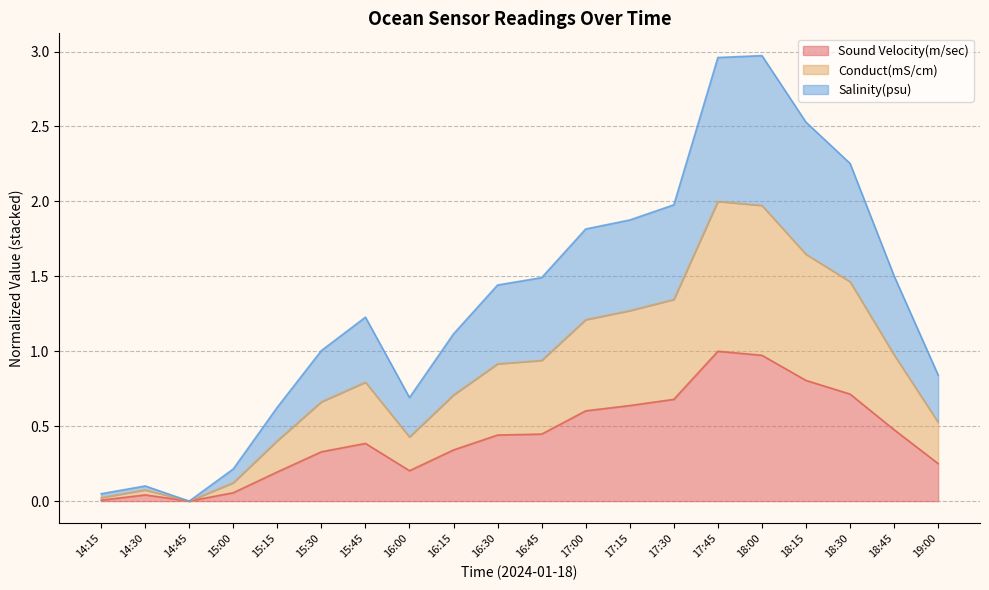

What is the total value across all series at 17:15?

1.9